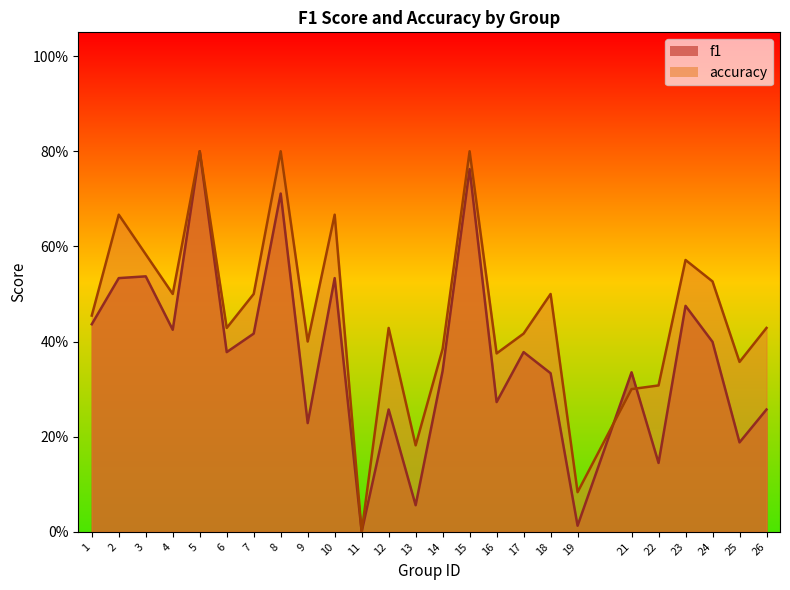

At 11, list the series in order from largest to smallest.

f1, accuracy